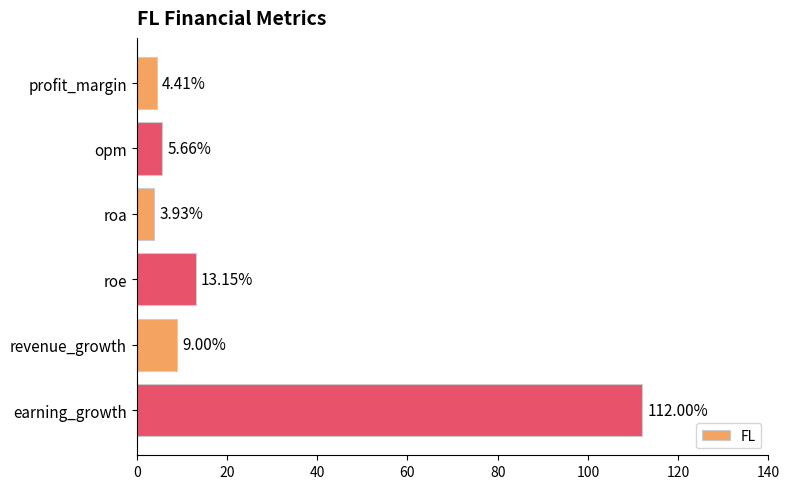

What is the ratio of the value at opm to the value at roe?

0.4